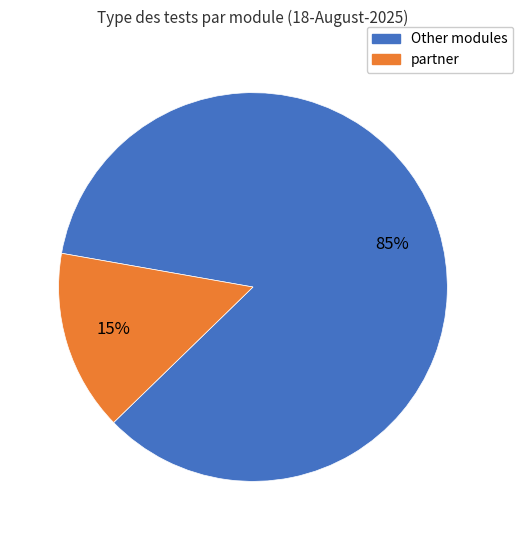

To the nearest percent, what is the combined percentage of Other modules and partner?

100%